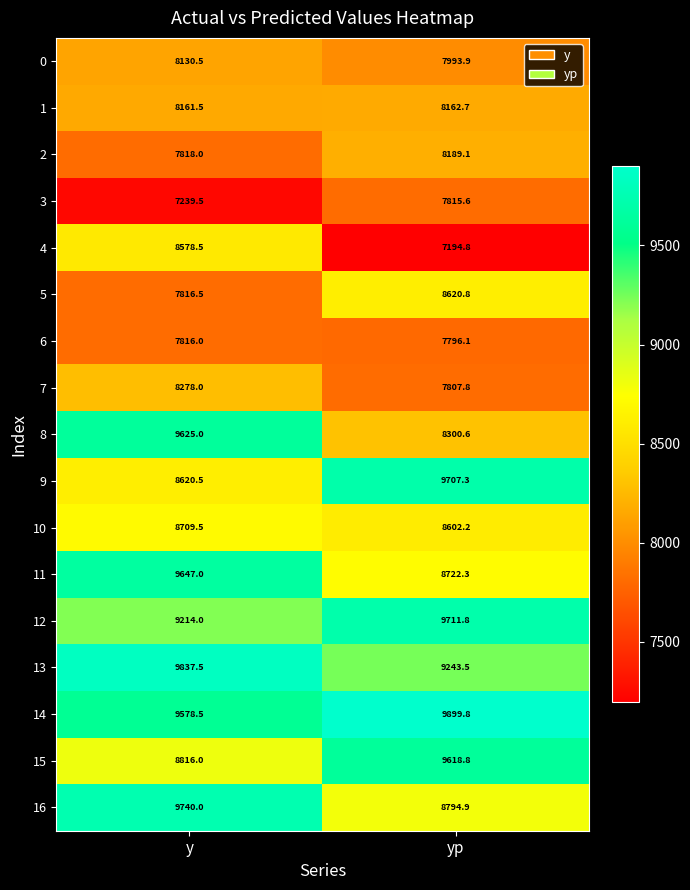

What is the smallest value displayed?

7194.8